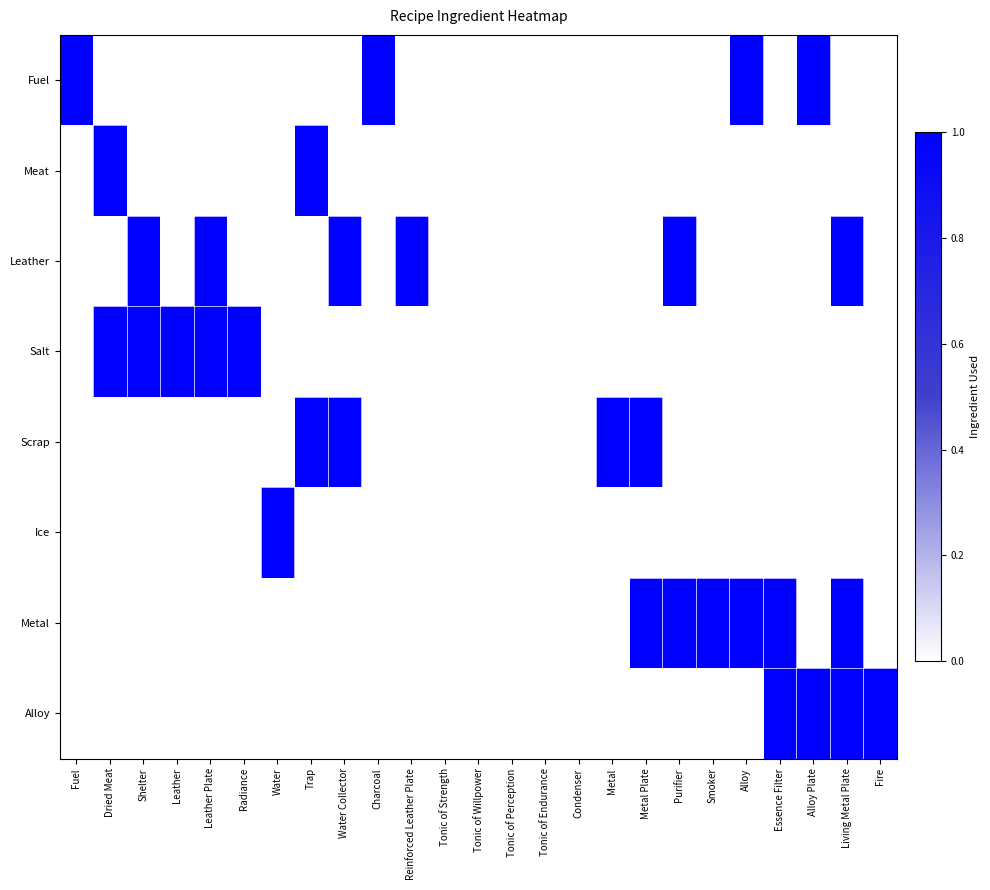

Reading left to right, extract all data points from this chart.

Fuel: Fuel=1	Dried Meat=0	Shelter=0	Leather=0	Leather Plate=0	Radiance=0	Water=0	Trap=0	Water Collector=0	Charcoal=1	Reinforced Leather Plate=0	Tonic of Strength=0	Tonic of Willpower=0	Tonic of Perception=0	Tonic of Endurance=0	Condenser=0	Metal=0	Metal Plate=0	Purifier=0	Smoker=0	Alloy=1	Essence Filter=0	Alloy Plate=1	Living Metal Plate=0	Fire=0
Meat: Fuel=0	Dried Meat=1	Shelter=0	Leather=0	Leather Plate=0	Radiance=0	Water=0	Trap=1	Water Collector=0	Charcoal=0	Reinforced Leather Plate=0	Tonic of Strength=0	Tonic of Willpower=0	Tonic of Perception=0	Tonic of Endurance=0	Condenser=0	Metal=0	Metal Plate=0	Purifier=0	Smoker=0	Alloy=0	Essence Filter=0	Alloy Plate=0	Living Metal Plate=0	Fire=0
Leather: Fuel=0	Dried Meat=0	Shelter=1	Leather=0	Leather Plate=1	Radiance=0	Water=0	Trap=0	Water Collector=1	Charcoal=0	Reinforced Leather Plate=1	Tonic of Strength=0	Tonic of Willpower=0	Tonic of Perception=0	Tonic of Endurance=0	Condenser=0	Metal=0	Metal Plate=0	Purifier=1	Smoker=0	Alloy=0	Essence Filter=0	Alloy Plate=0	Living Metal Plate=1	Fire=0
Salt: Fuel=0	Dried Meat=1	Shelter=1	Leather=1	Leather Plate=1	Radiance=1	Water=0	Trap=0	Water Collector=0	Charcoal=0	Reinforced Leather Plate=0	Tonic of Strength=0	Tonic of Willpower=0	Tonic of Perception=0	Tonic of Endurance=0	Condenser=0	Metal=0	Metal Plate=0	Purifier=0	Smoker=0	Alloy=0	Essence Filter=0	Alloy Plate=0	Living Metal Plate=0	Fire=0
Scrap: Fuel=0	Dried Meat=0	Shelter=0	Leather=0	Leather Plate=0	Radiance=0	Water=0	Trap=1	Water Collector=1	Charcoal=0	Reinforced Leather Plate=0	Tonic of Strength=0	Tonic of Willpower=0	Tonic of Perception=0	Tonic of Endurance=0	Condenser=0	Metal=1	Metal Plate=1	Purifier=0	Smoker=0	Alloy=0	Essence Filter=0	Alloy Plate=0	Living Metal Plate=0	Fire=0
Ice: Fuel=0	Dried Meat=0	Shelter=0	Leather=0	Leather Plate=0	Radiance=0	Water=1	Trap=0	Water Collector=0	Charcoal=0	Reinforced Leather Plate=0	Tonic of Strength=0	Tonic of Willpower=0	Tonic of Perception=0	Tonic of Endurance=0	Condenser=0	Metal=0	Metal Plate=0	Purifier=0	Smoker=0	Alloy=0	Essence Filter=0	Alloy Plate=0	Living Metal Plate=0	Fire=0
Metal: Fuel=0	Dried Meat=0	Shelter=0	Leather=0	Leather Plate=0	Radiance=0	Water=0	Trap=0	Water Collector=0	Charcoal=0	Reinforced Leather Plate=0	Tonic of Strength=0	Tonic of Willpower=0	Tonic of Perception=0	Tonic of Endurance=0	Condenser=0	Metal=0	Metal Plate=1	Purifier=1	Smoker=1	Alloy=1	Essence Filter=1	Alloy Plate=0	Living Metal Plate=1	Fire=0
Alloy: Fuel=0	Dried Meat=0	Shelter=0	Leather=0	Leather Plate=0	Radiance=0	Water=0	Trap=0	Water Collector=0	Charcoal=0	Reinforced Leather Plate=0	Tonic of Strength=0	Tonic of Willpower=0	Tonic of Perception=0	Tonic of Endurance=0	Condenser=0	Metal=0	Metal Plate=0	Purifier=0	Smoker=0	Alloy=0	Essence Filter=1	Alloy Plate=1	Living Metal Plate=1	Fire=1